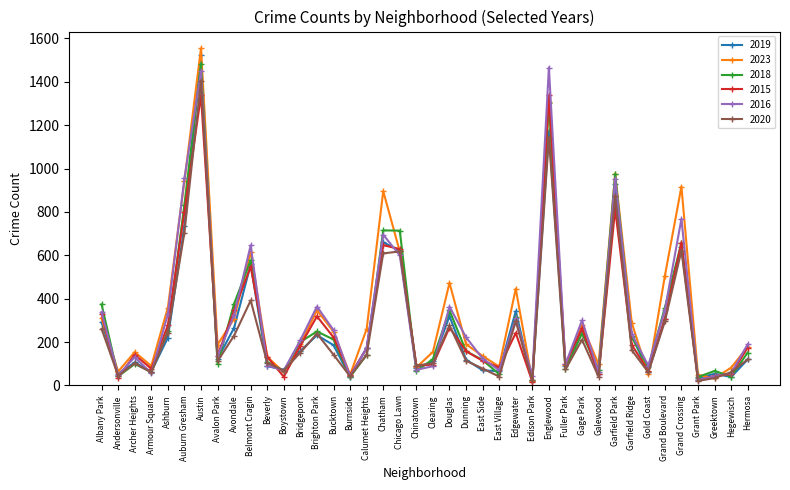

How many lines are shown in the chart?

6